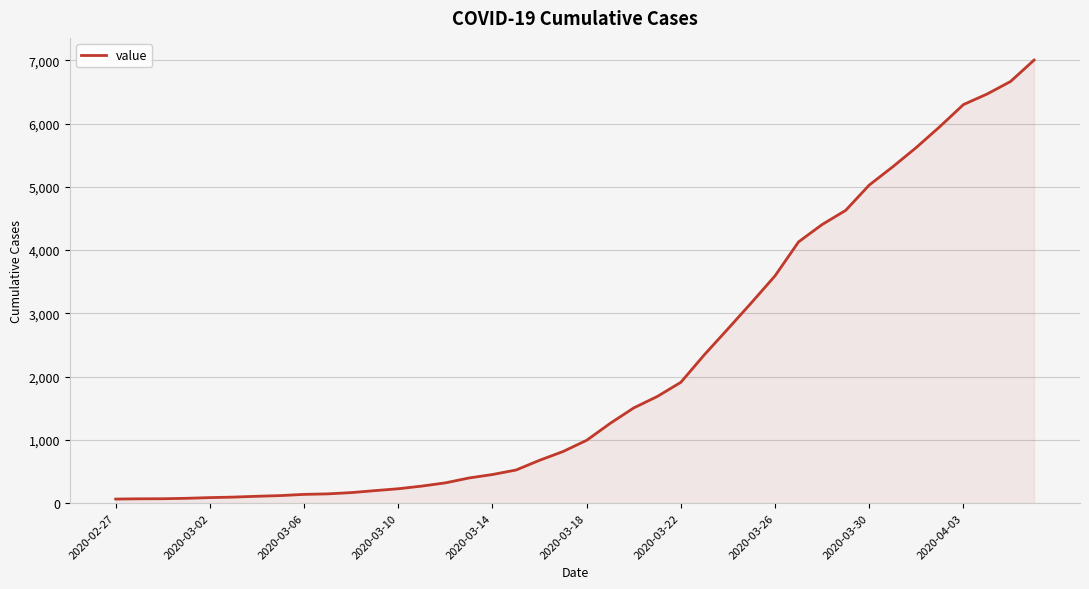

What is the greatest value displayed?

7005